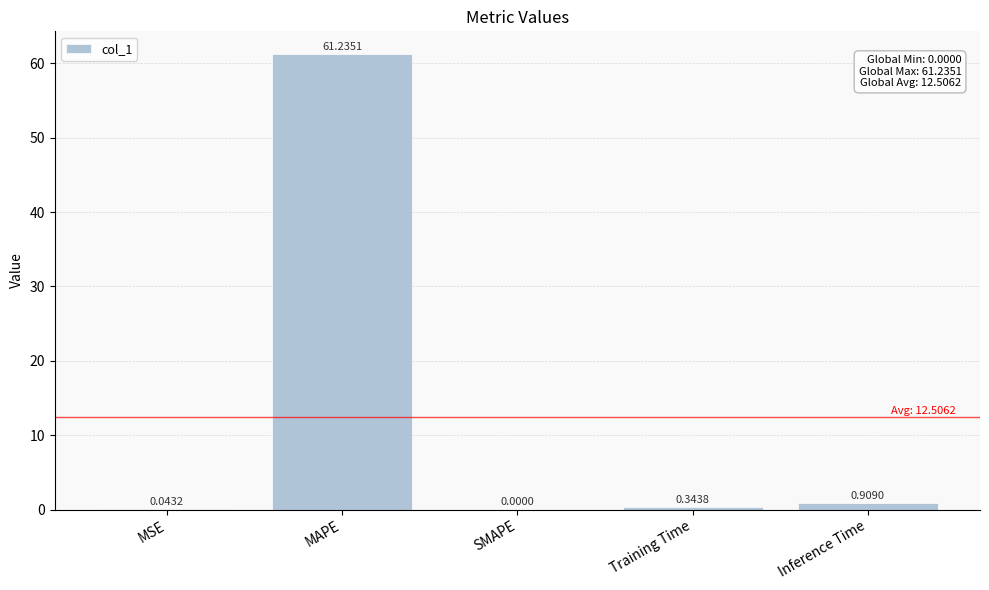

The value at MAPE is 12.5. True or false?

False